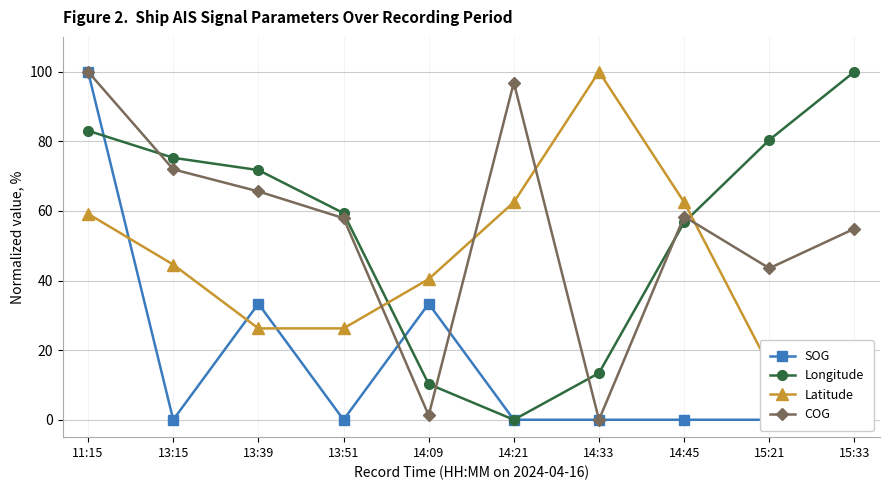

Count the number of categories in the chart.

10